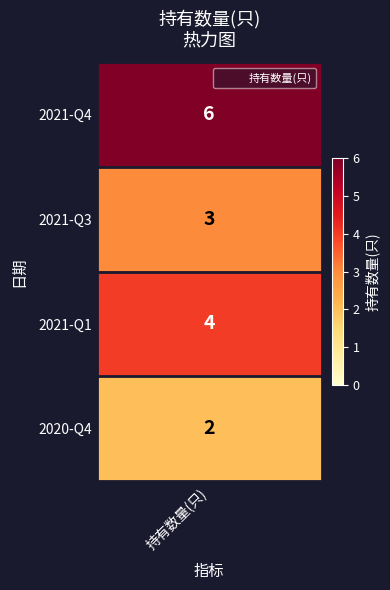

Is it true that 持有数量(只) equals 4 at 2?

True